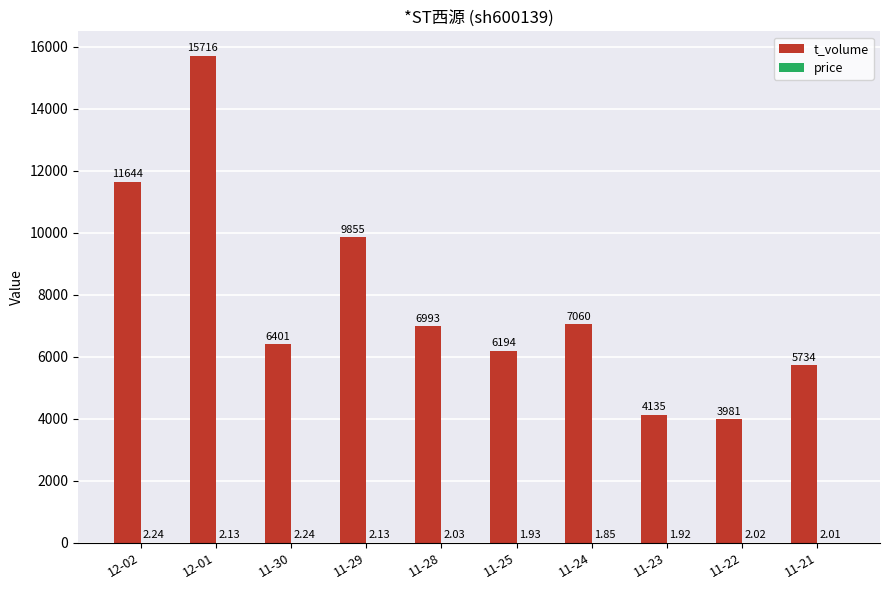

Which series changed the most between 12-02 and 11-25?

t_volume